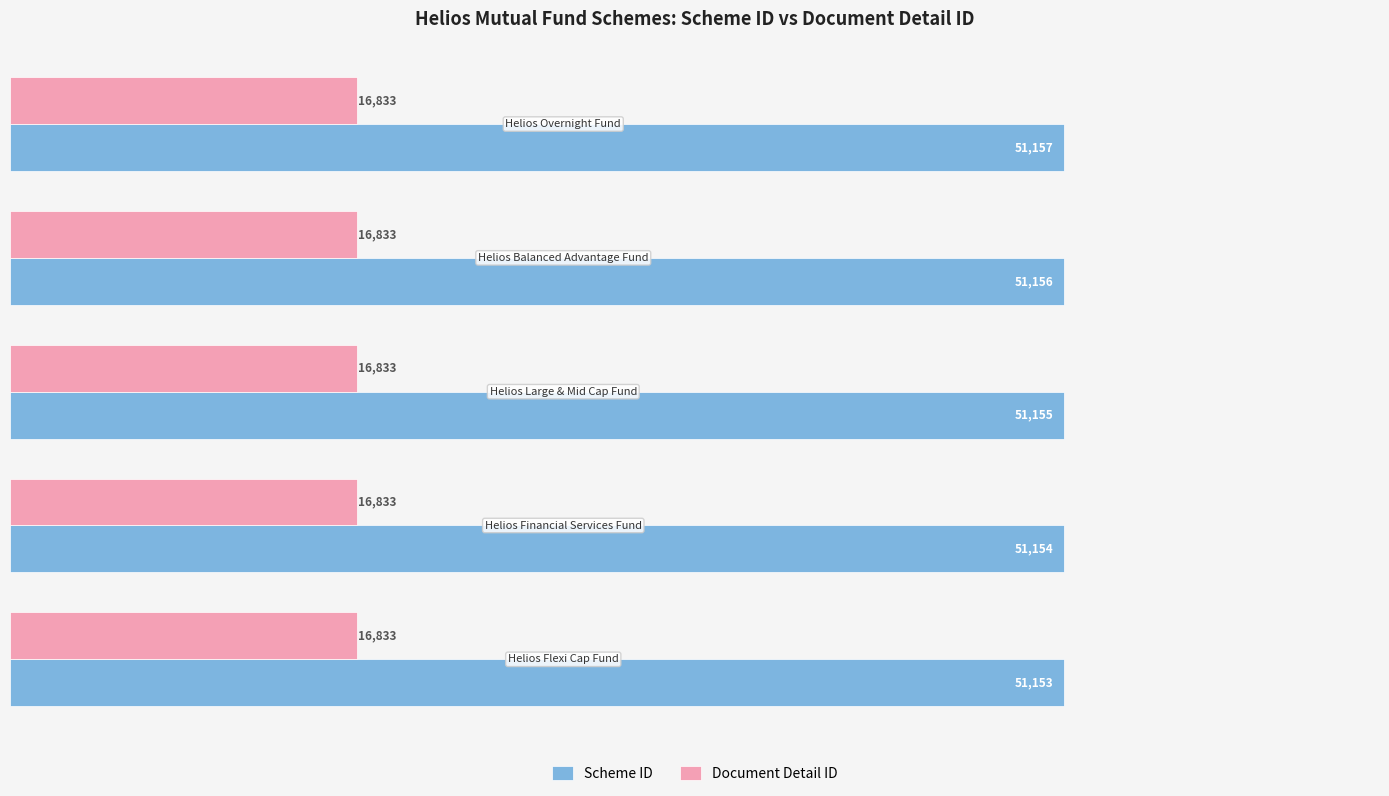

How many data points in Scheme ID are less than 51155?

2